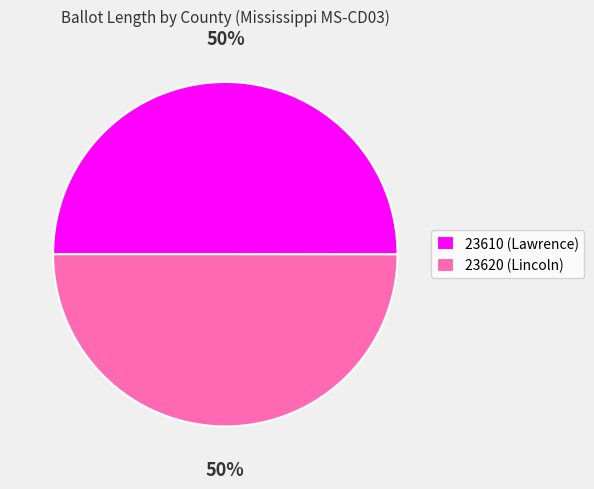

To the nearest percent, what is the combined percentage of 23620 (Lincoln) and 23610 (Lawrence)?

100%